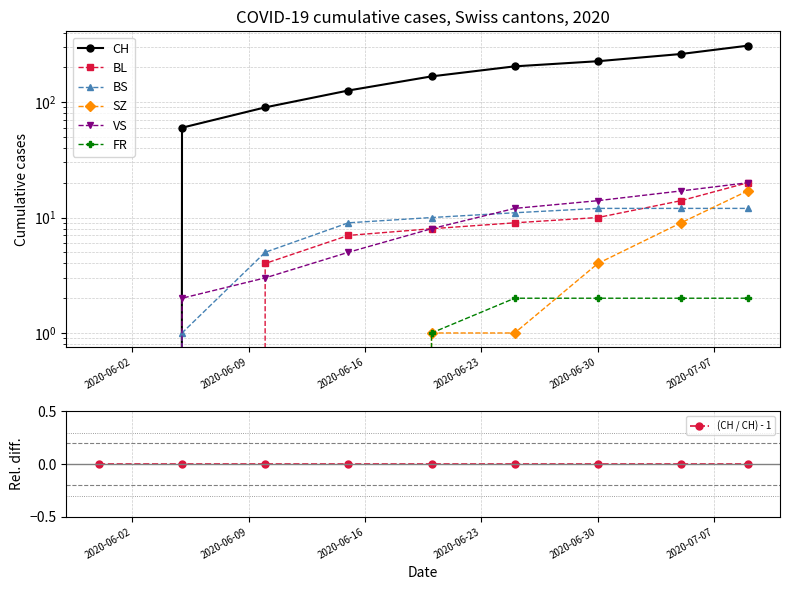

True or false: SZ has a value of 0 at 2020-06-10.

True